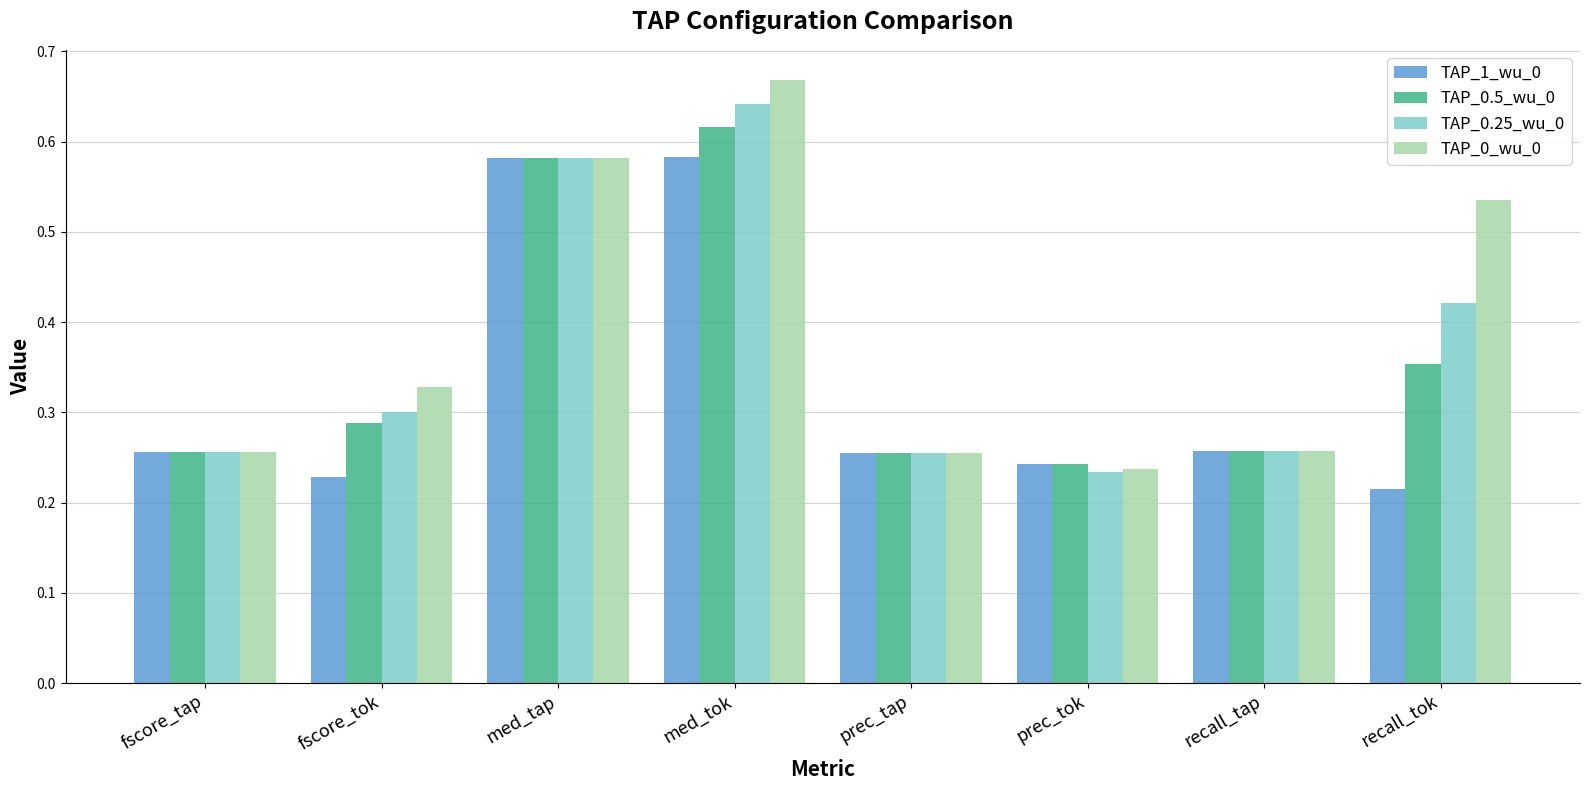

Which category has the lowest value in the TAP_0.5_wu_0 series?

prec_tok